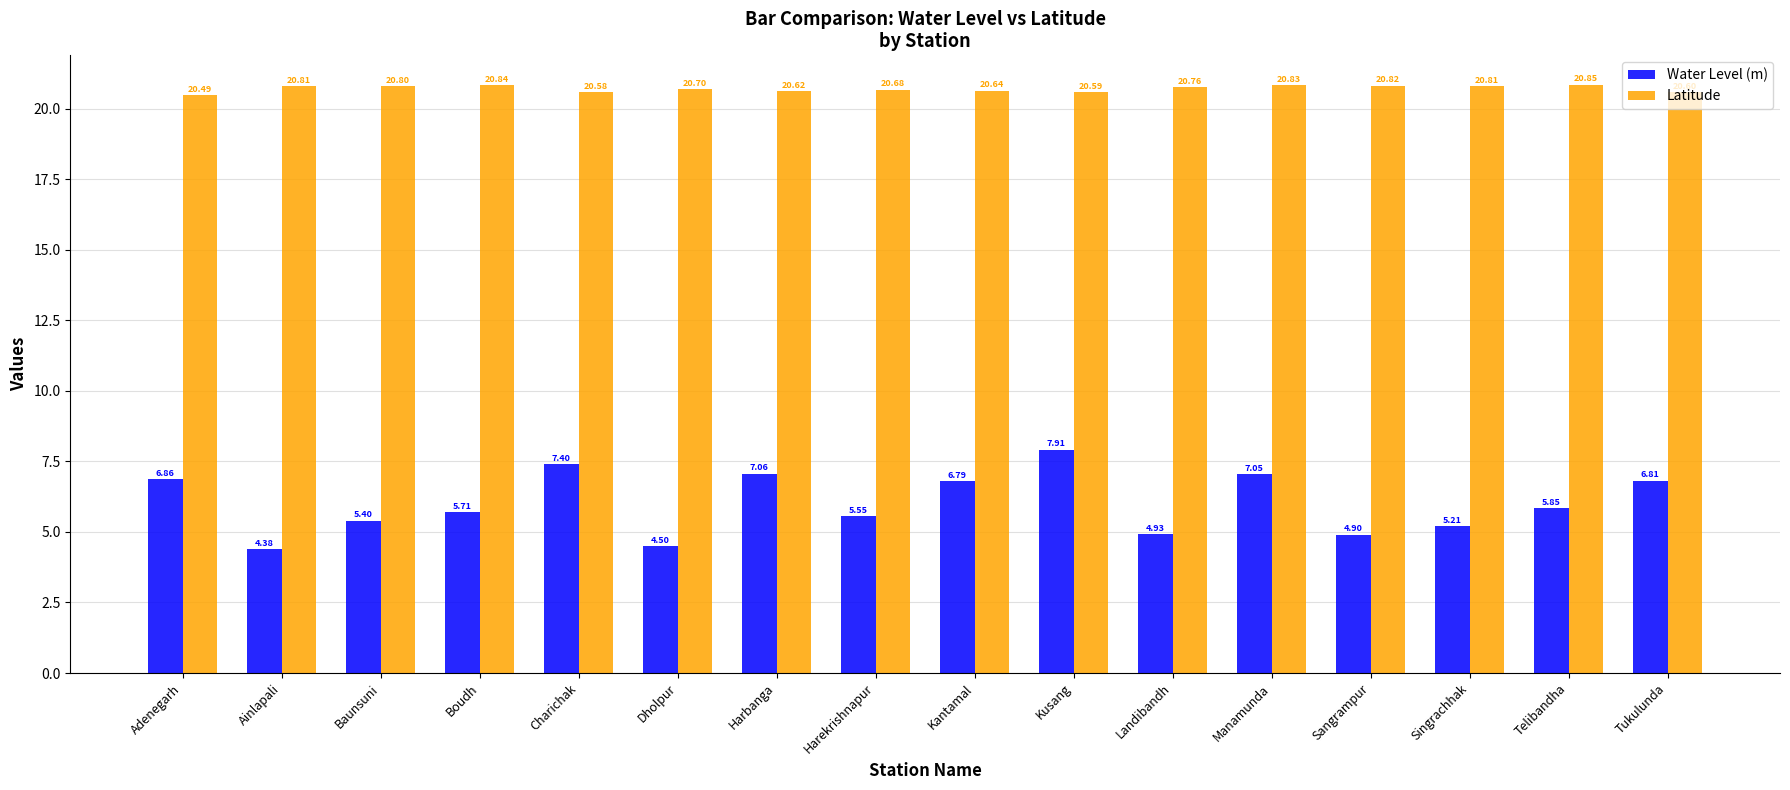

Read the Latitude value at Charichak.

20.6